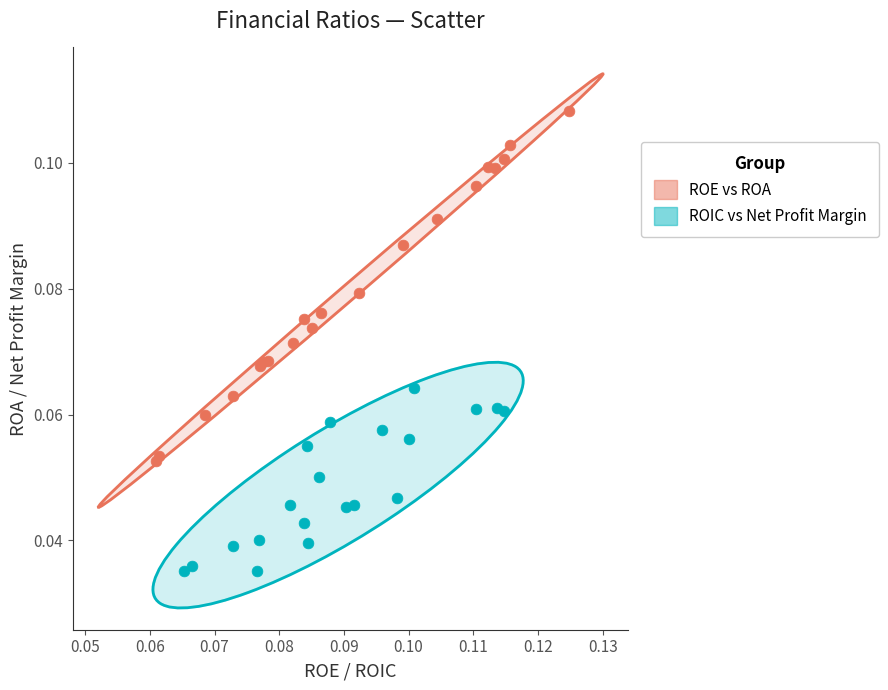

Which series reaches the minimum Y coordinate?

ROIC vs Net Profit Margin